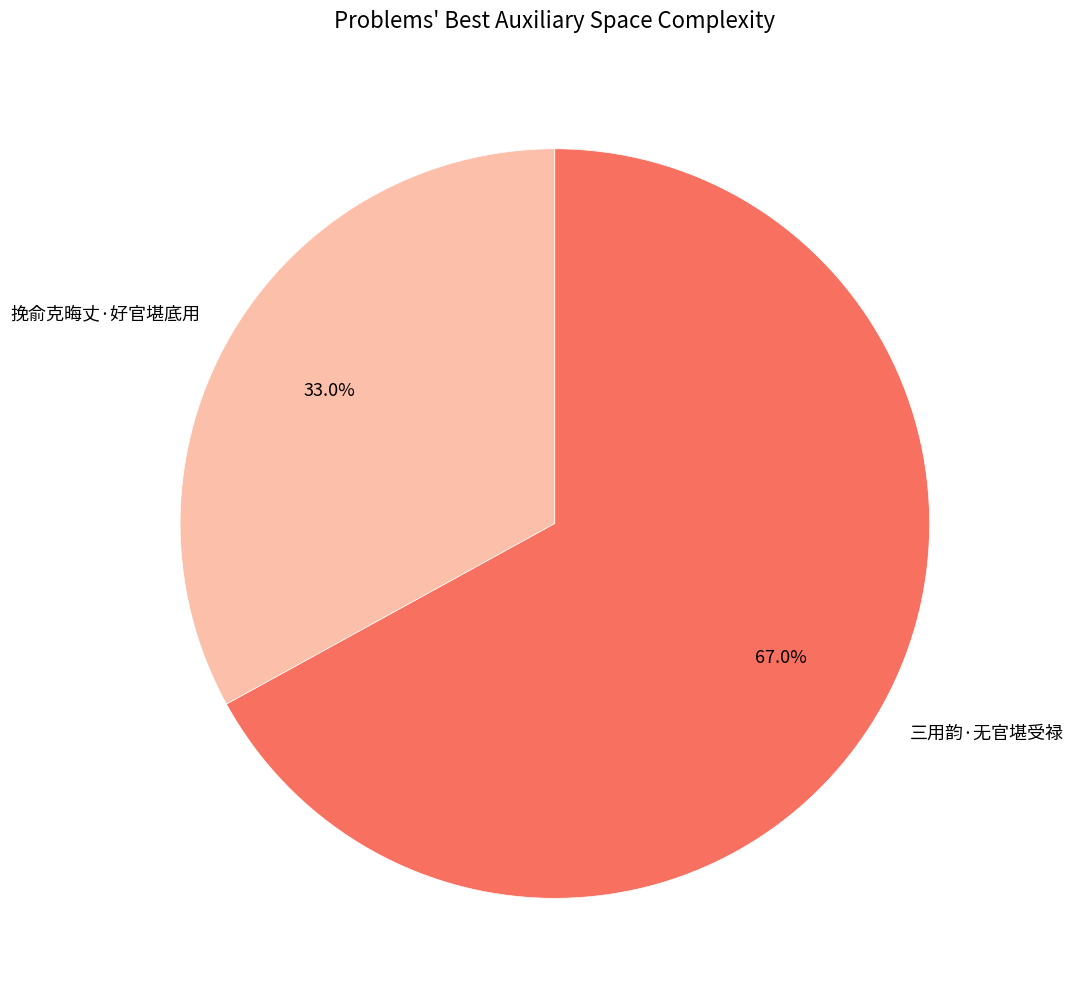

To the nearest percent, what is the difference between the largest and smallest slice percentages?

34%